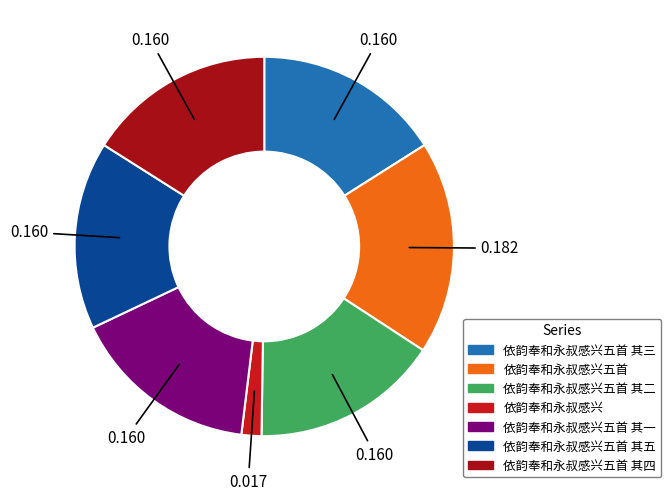

What is the total percentage of 依韵奉和永叔感兴五首 其二 and 依韵奉和永叔感兴五首 其三?

32.0%